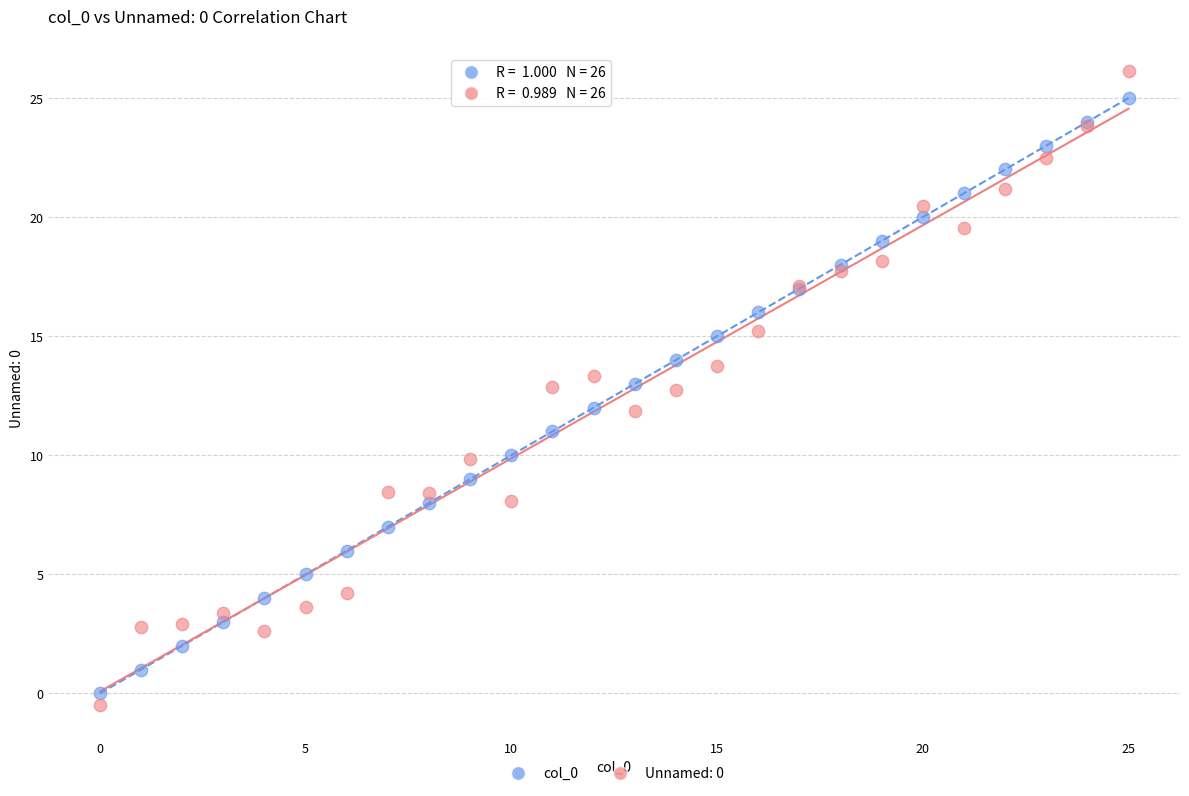

Which series has the largest Y range (max minus min)?

Unnamed: 0